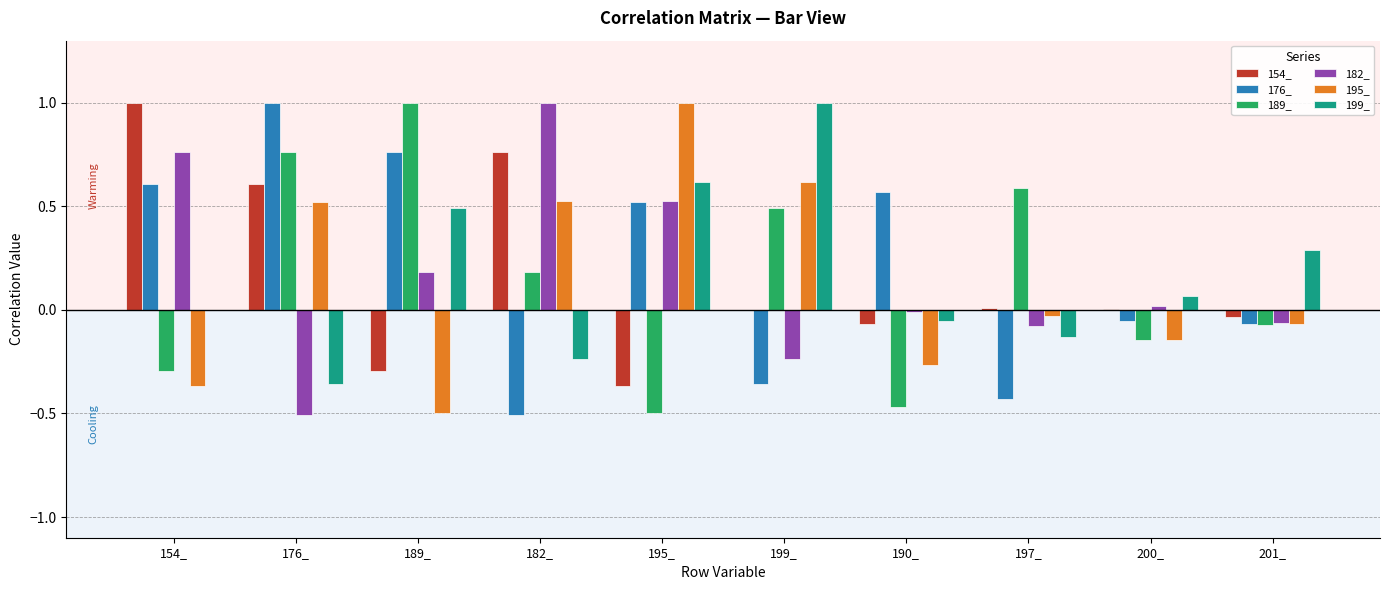

What is the total value across all series at 182_?

1.7